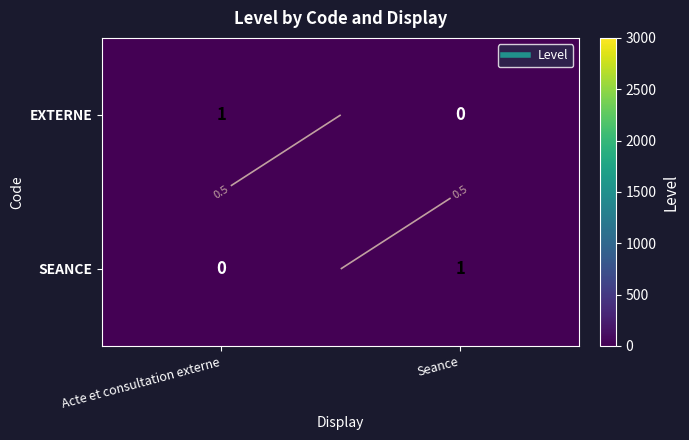

What is the maximum value shown in the chart?

1